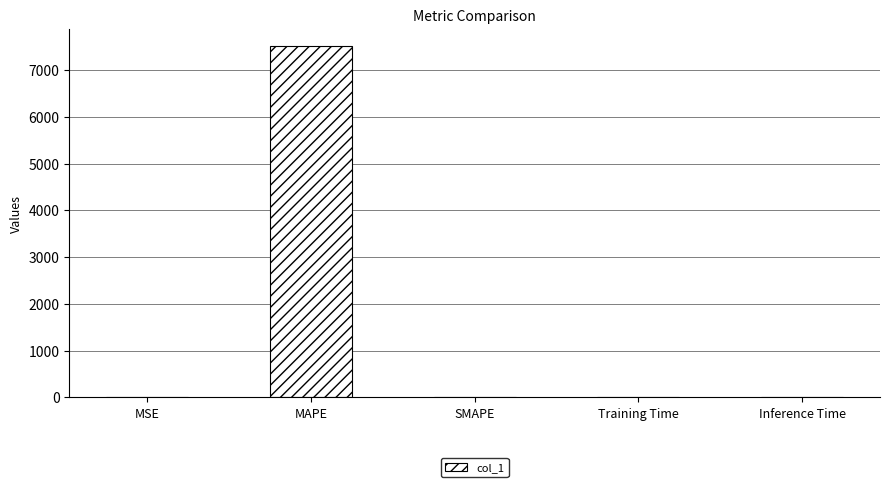

At which category does the chart reach its peak across all series?

MAPE